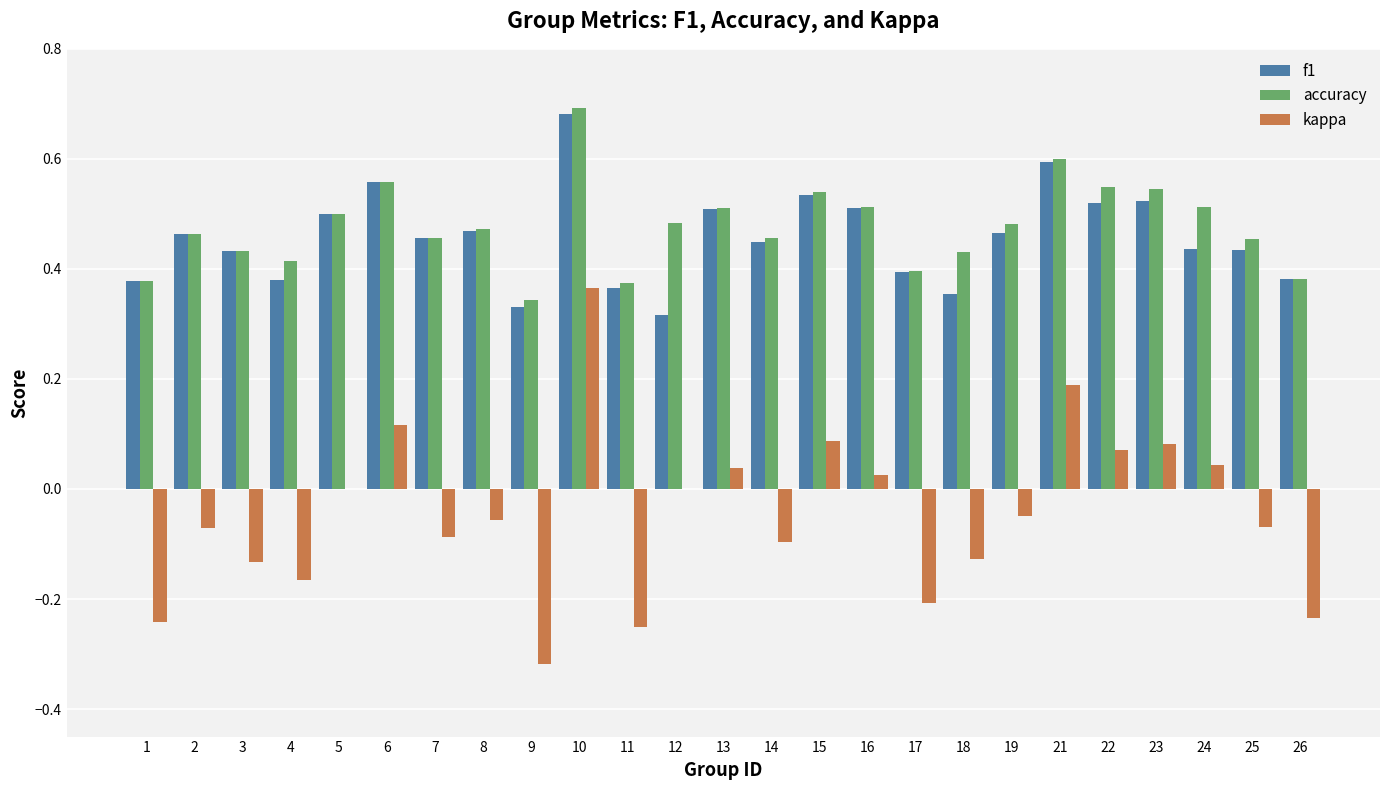

True or false: accuracy has a value of 0.2 at 8.

False